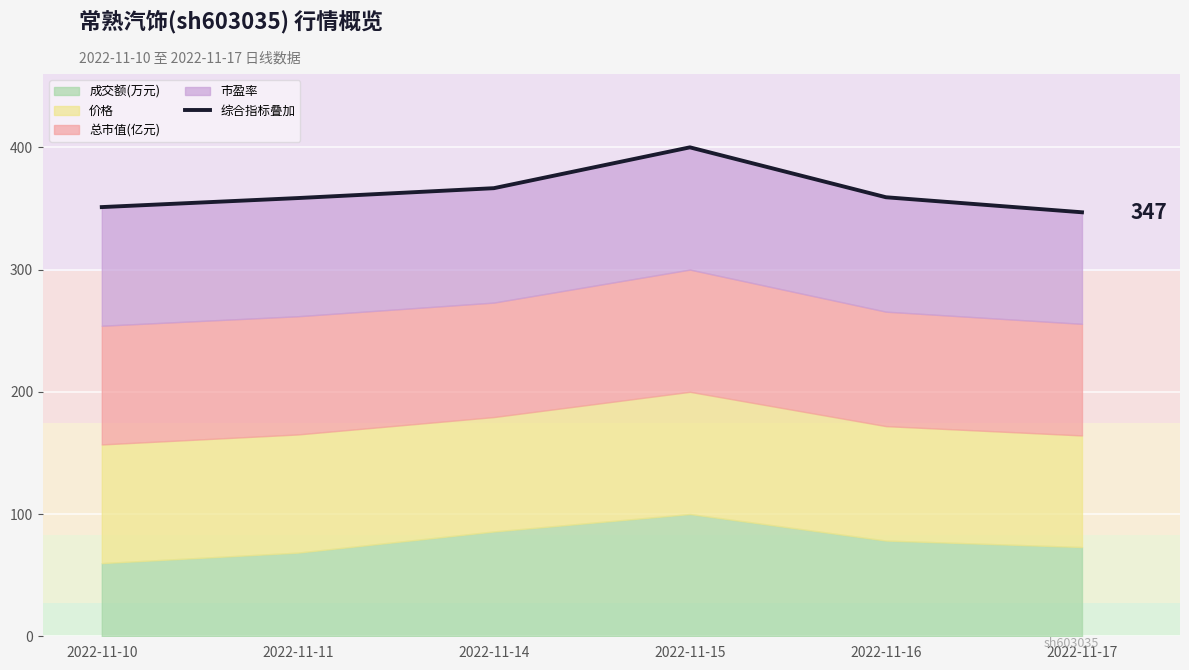

Reading right to left, list all the values displayed in this chart.

2022-11-17=346.9	2022-11-16=359.2	2022-11-15=400.0	2022-11-14=366.6	2022-11-11=358.5	2022-11-10=351.1